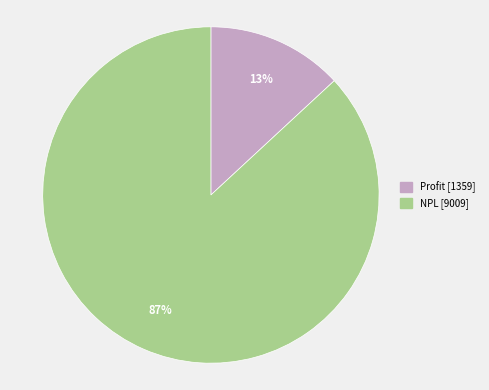

Does Profit account for over 50% of the chart?

No